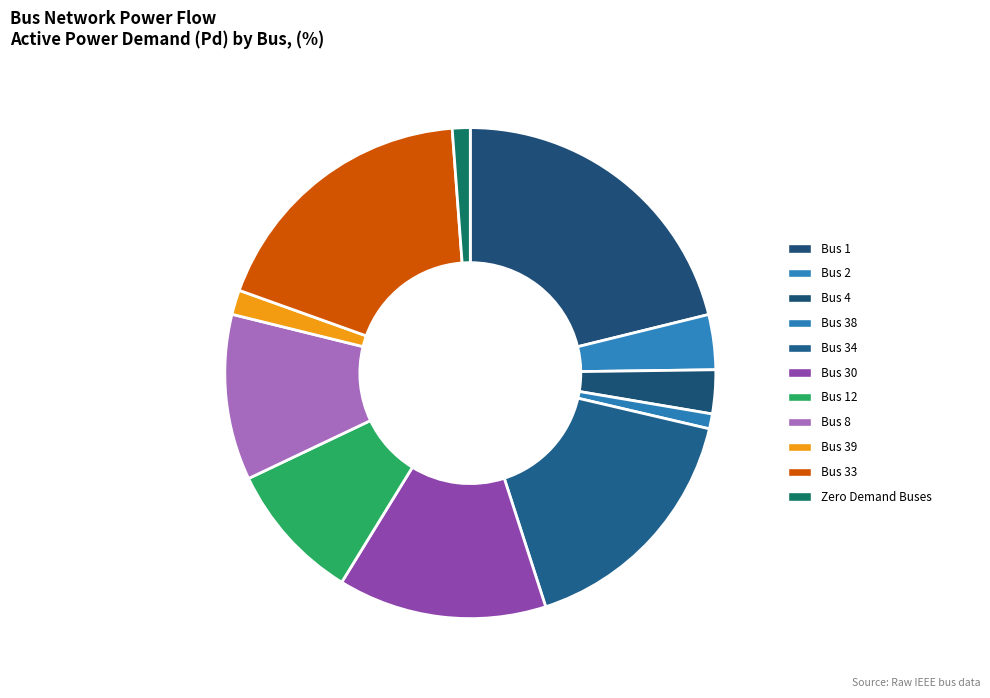

How many slices are in this pie chart?

11